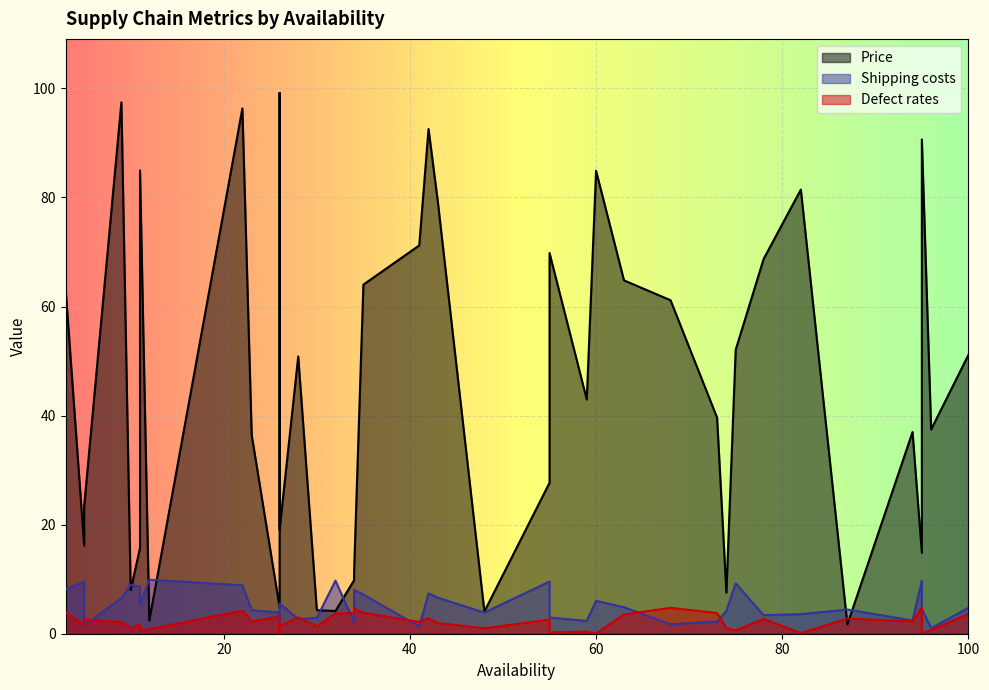

Which series changed the most between 68 and 22?

Price